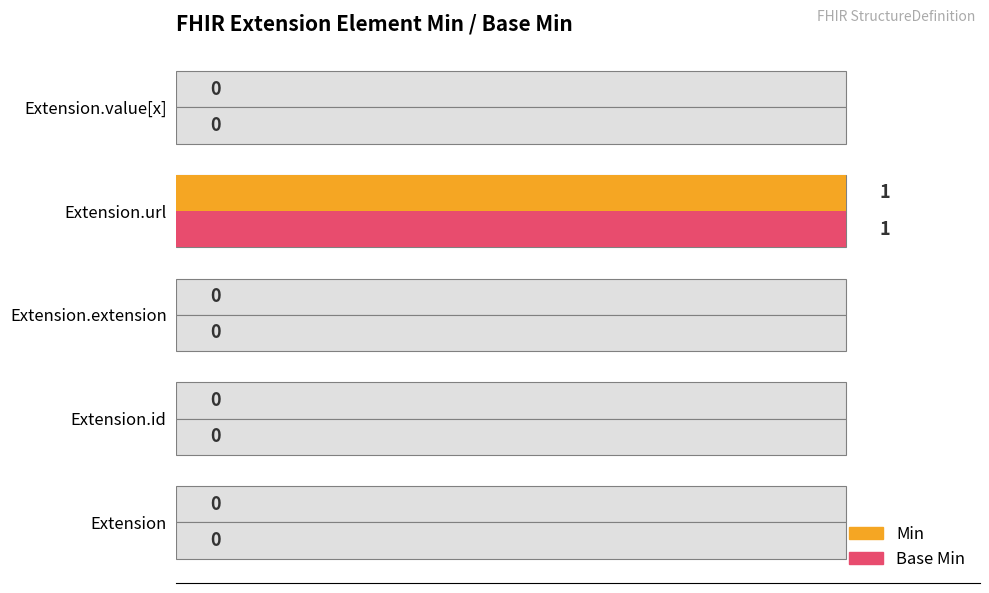

What are all the series names shown in the legend?

Min, Base Min